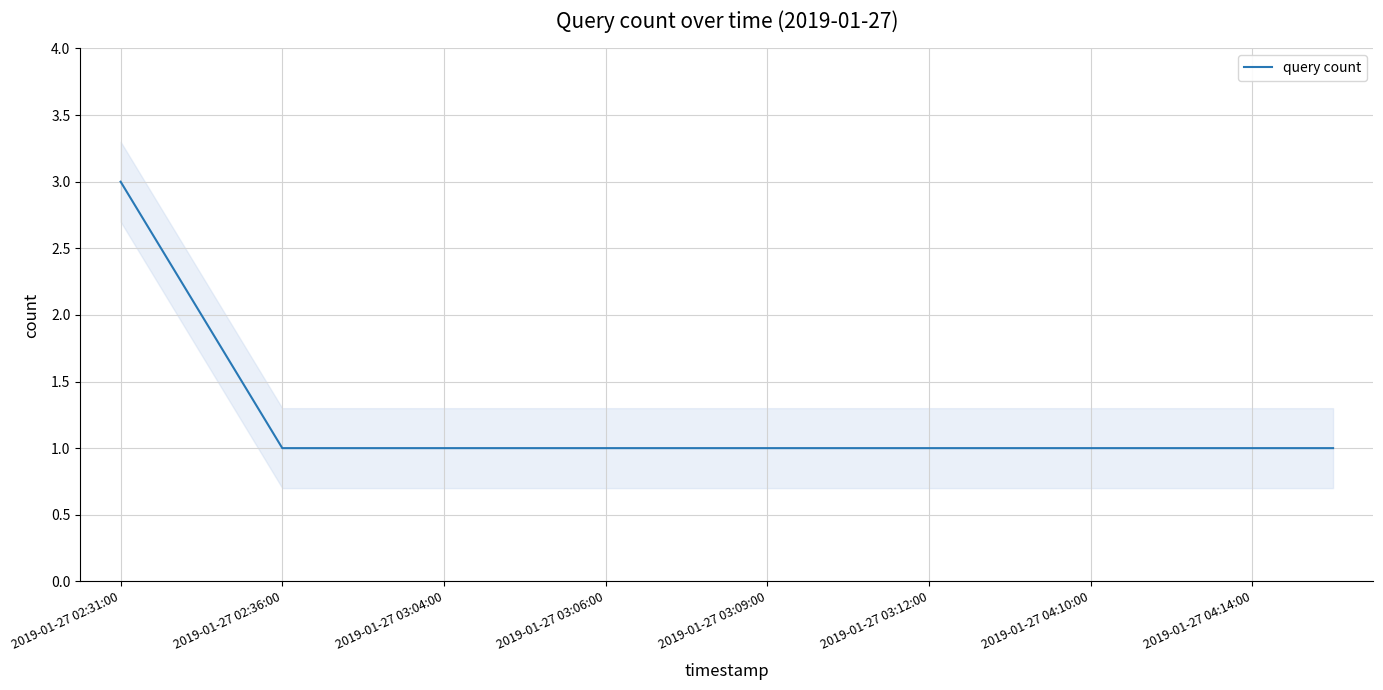

True or false: query count has a value of 2 at 2019-01-27 03:12:00.

False